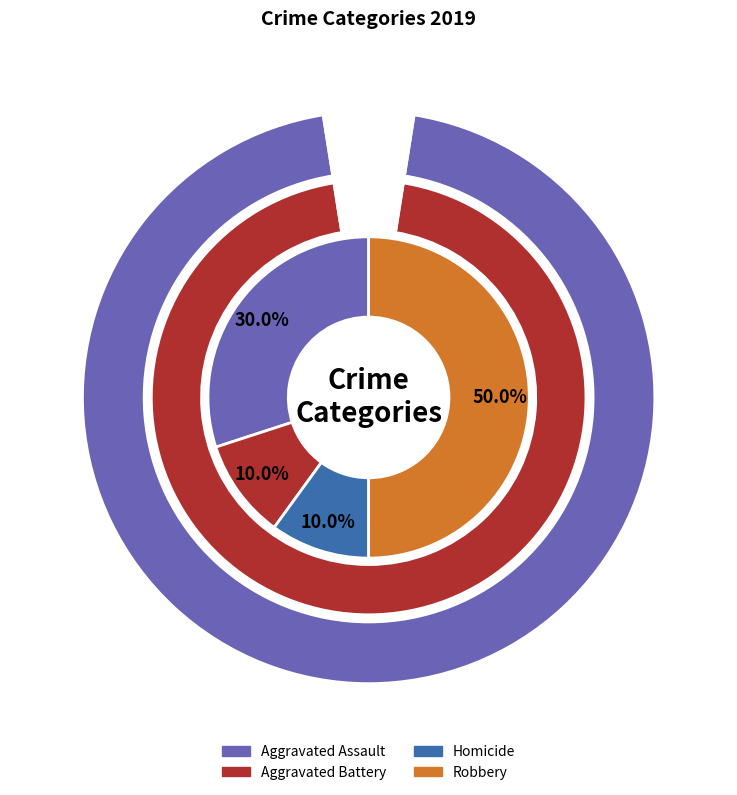

Is it true that Robbery is 50% of the pie?

True